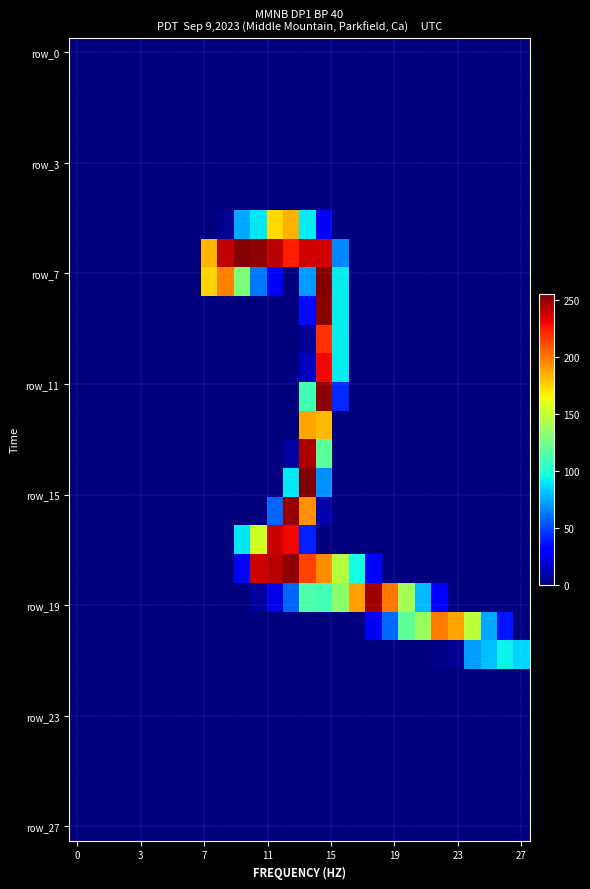

Which series has the widest spread of values?

row_15